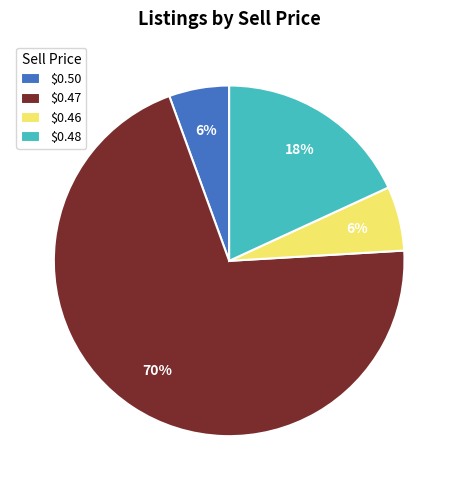

The $0.46 slice represents 1% of the pie. True or false?

False